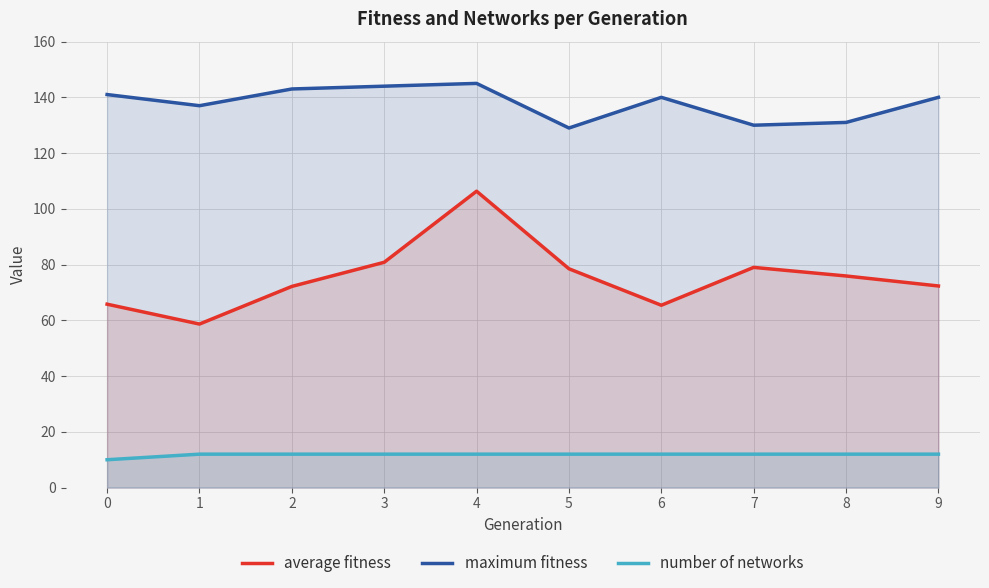

Read the average fitness value at 7.

79.0